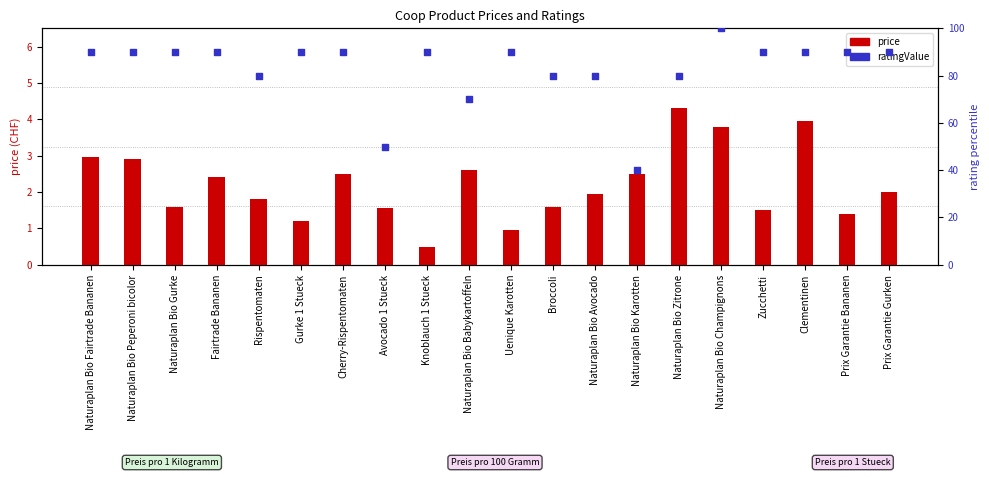

At how many categories does at least one series exceed 69?

18